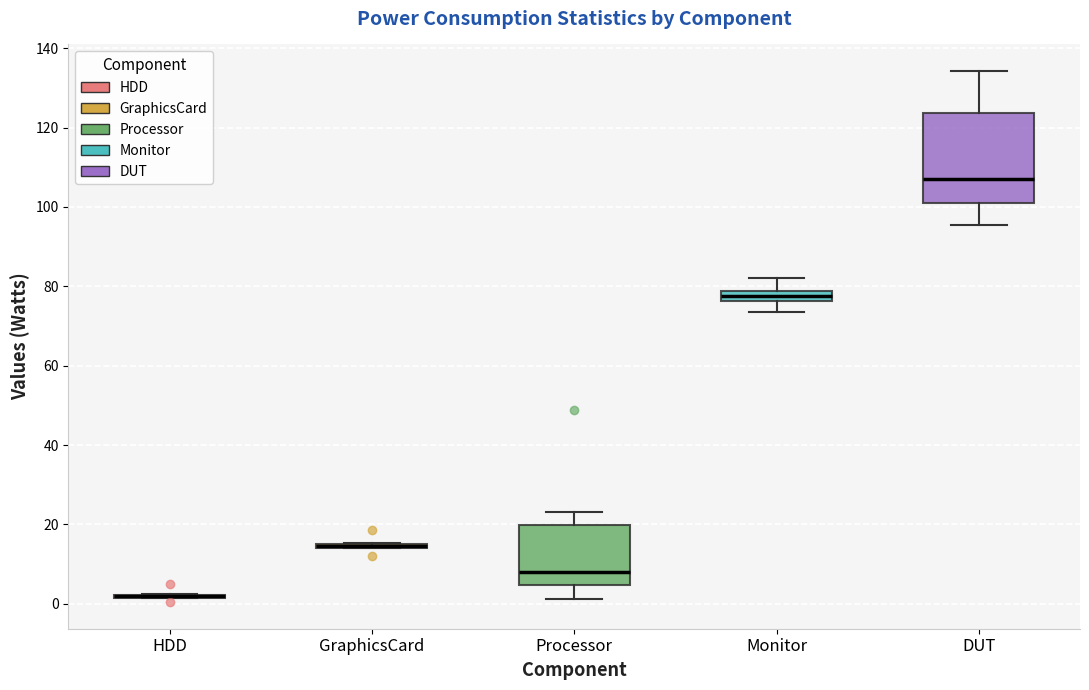

Comparing the boxes themselves (not the whiskers), which one is the tallest?

DUT